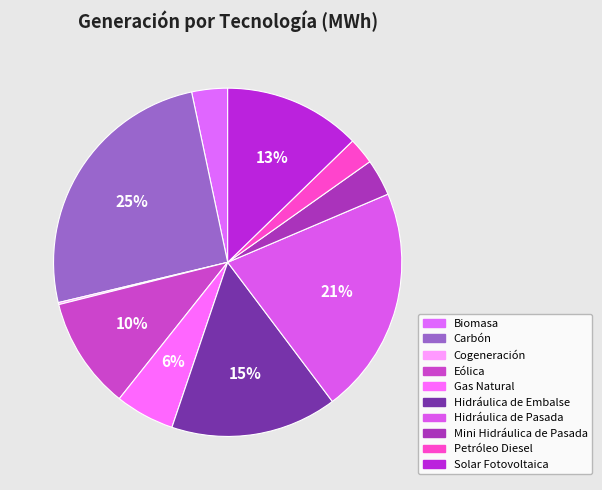

What is the change in value from Hidráulica de Pasada to Mini Hidráulica de Pasada?

-826252.5